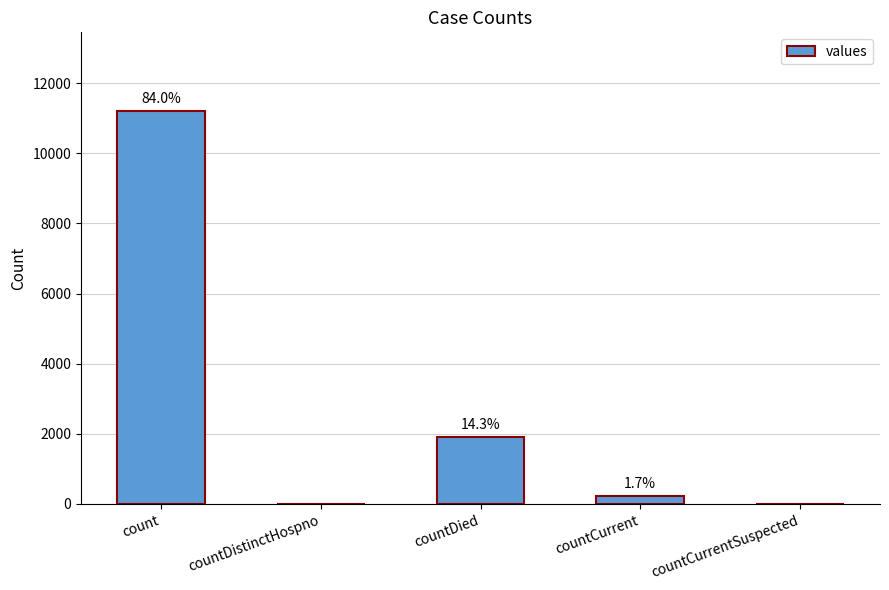

Are the bars horizontal?

No